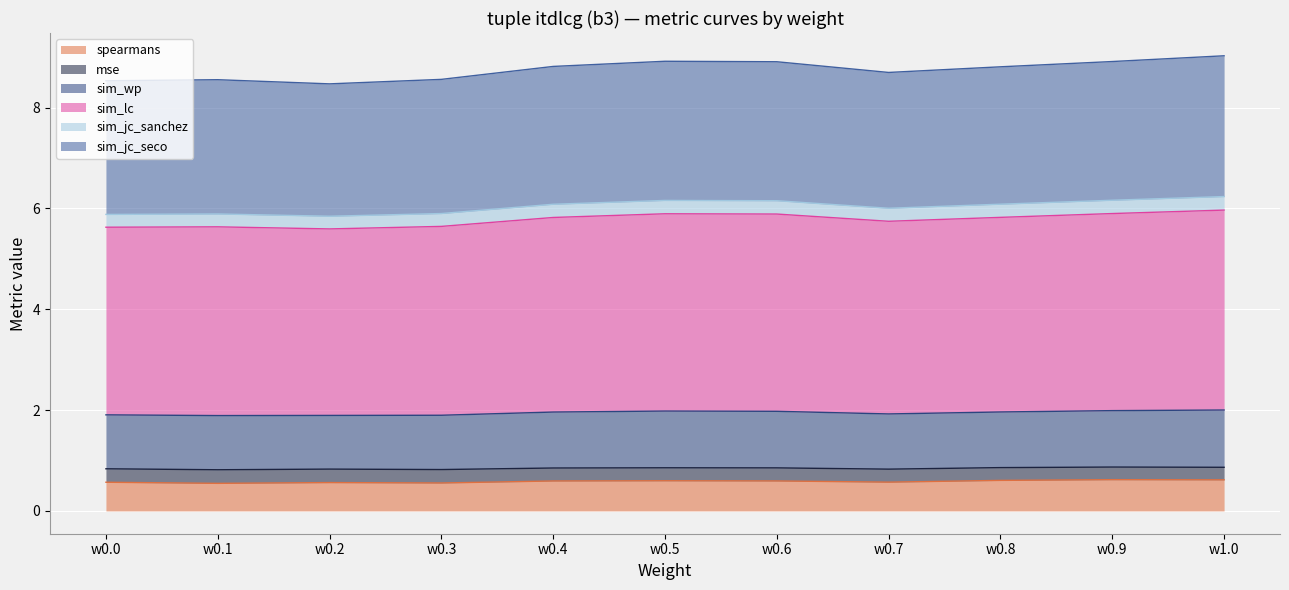

True or false: sim_jc_sanchez and spearmans intersect in this chart.

False